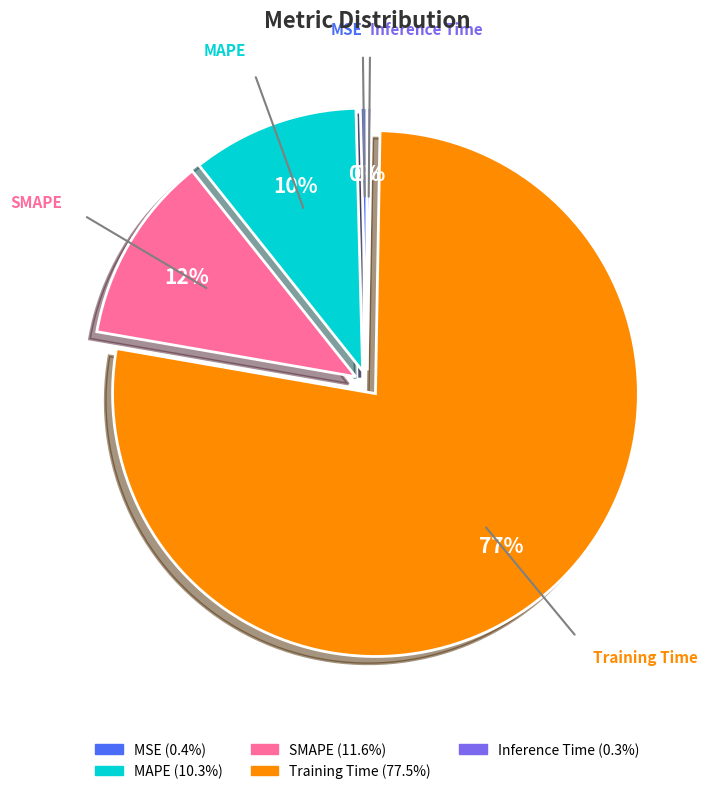

Count the number of slices in the pie.

5